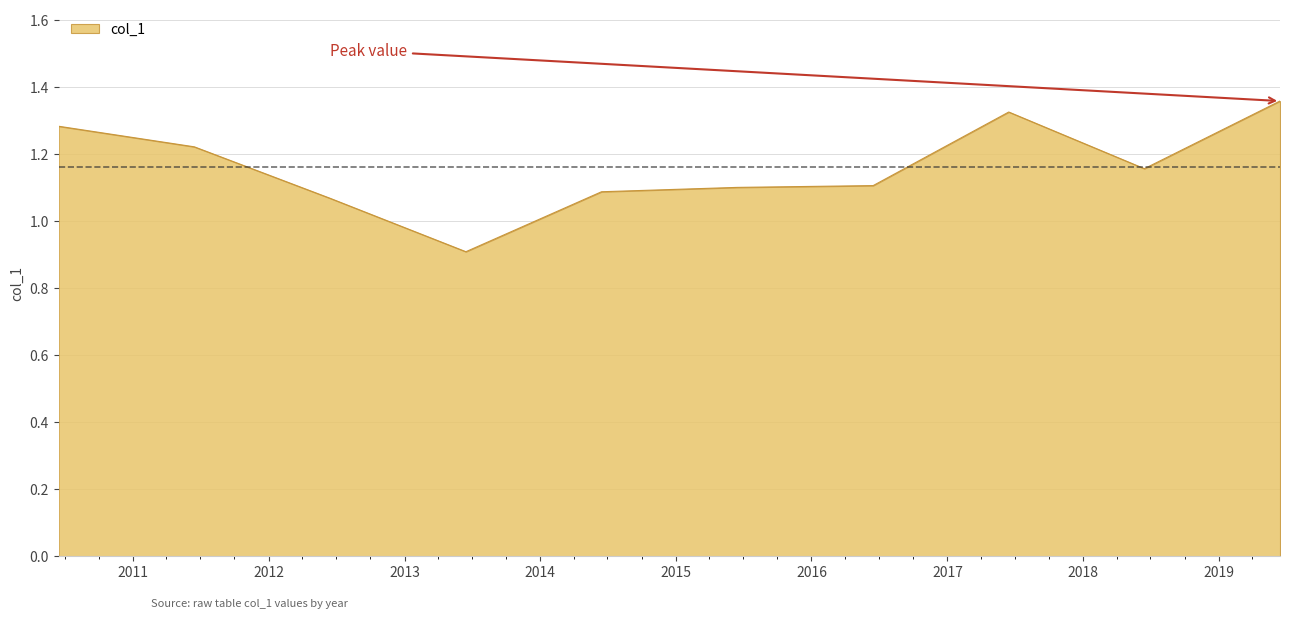

True or false: the data has more than 0 interior local peaks.

True